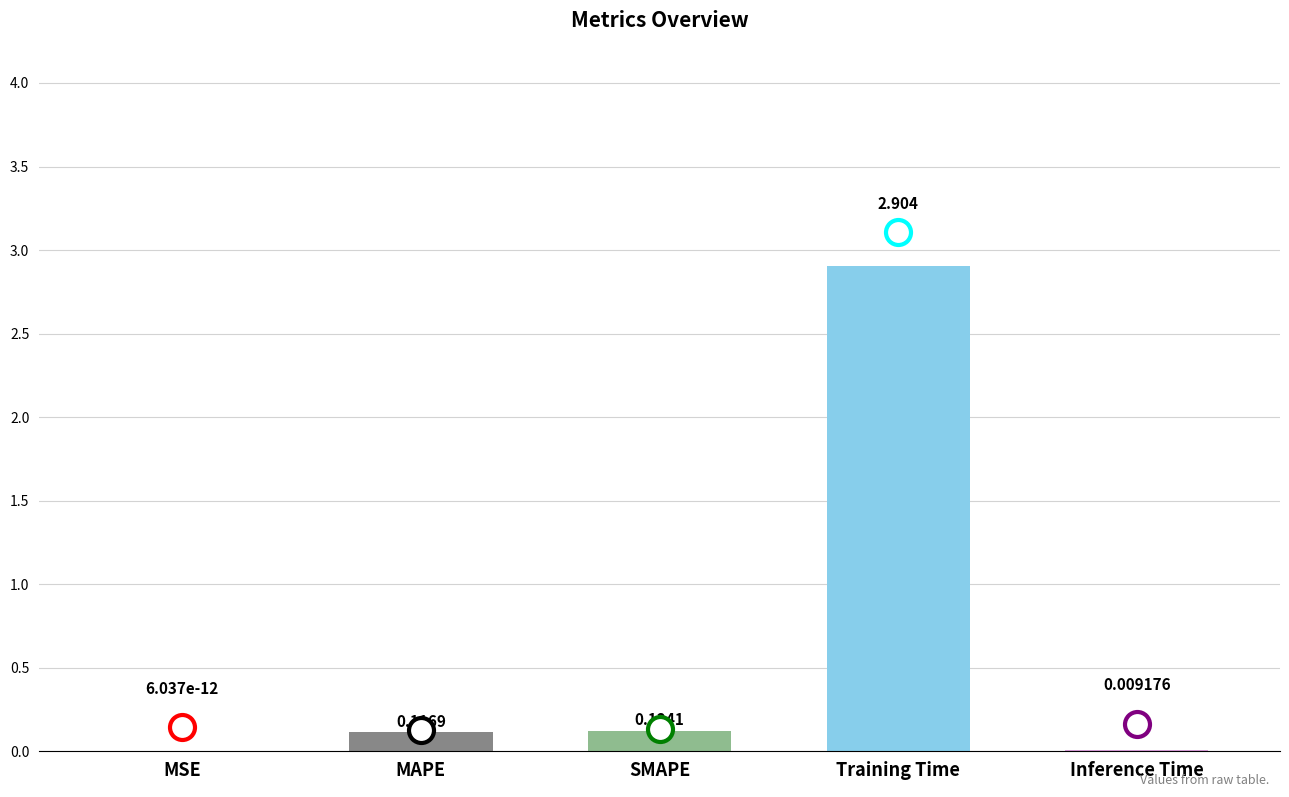

Are the bars horizontal?

No